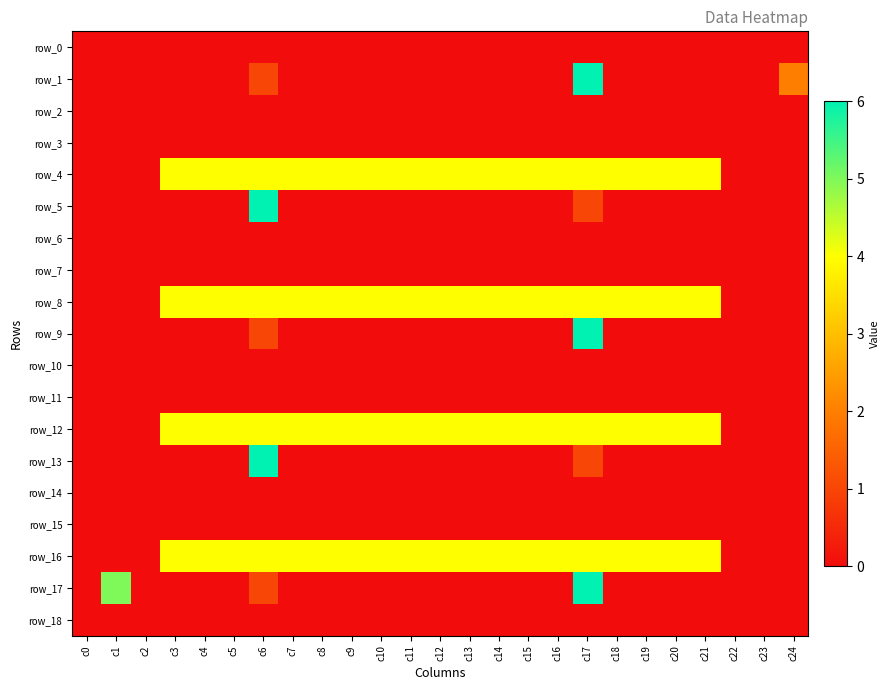

At how many categories does at least one series exceed 4?

3